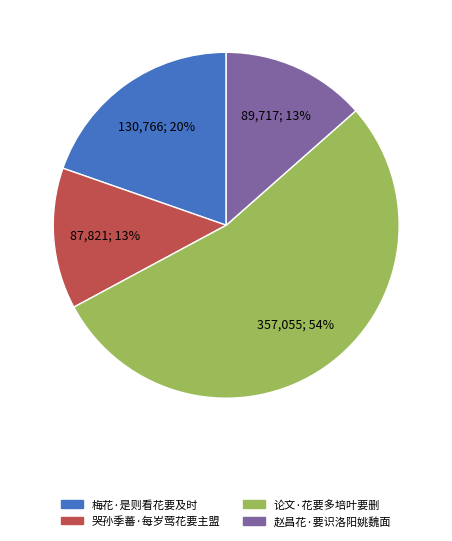

How many segments does this pie chart have?

4